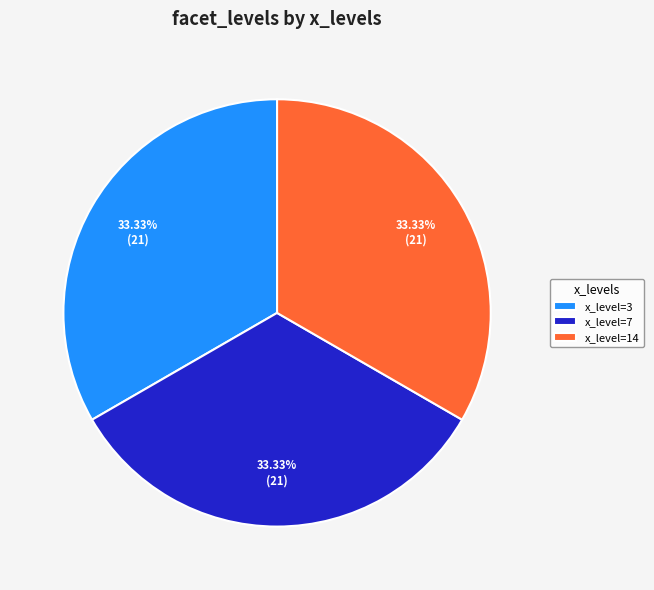

Combined, do x_level=14 and x_level=3 account for over 50%?

Yes